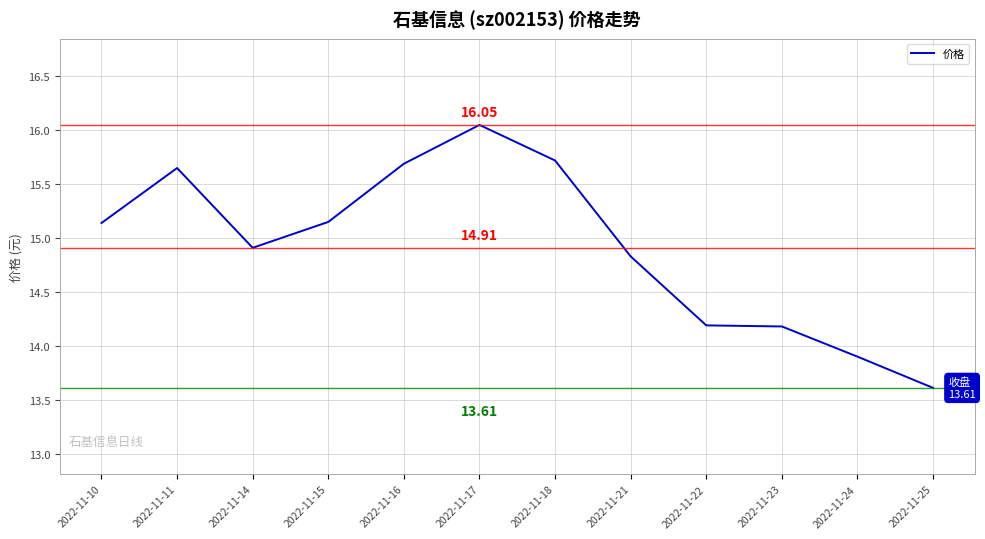

Does the chart display data point markers on the line(s)?

No